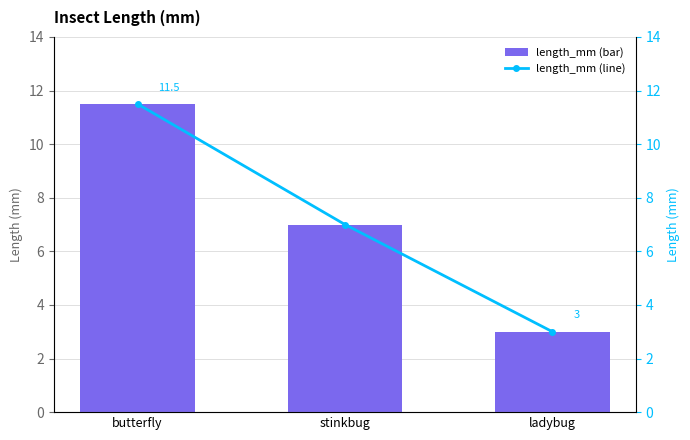

The value of length_mm at butterfly is 11.5. True or false?

True